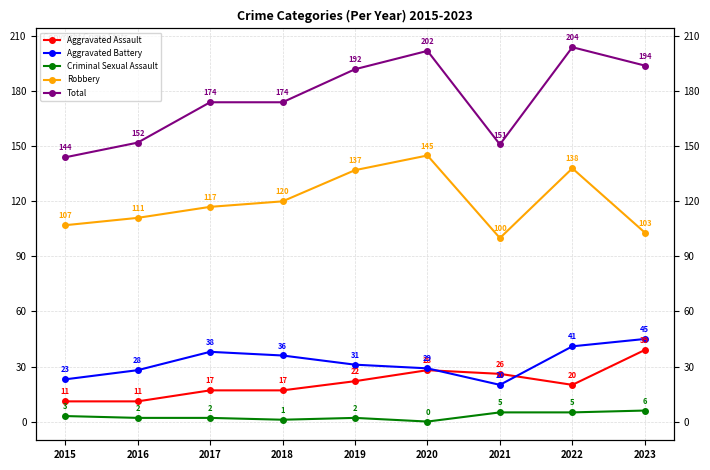

Is the value of Aggravated Assault at 2016 greater than the value of Aggravated Battery at 2023?

No